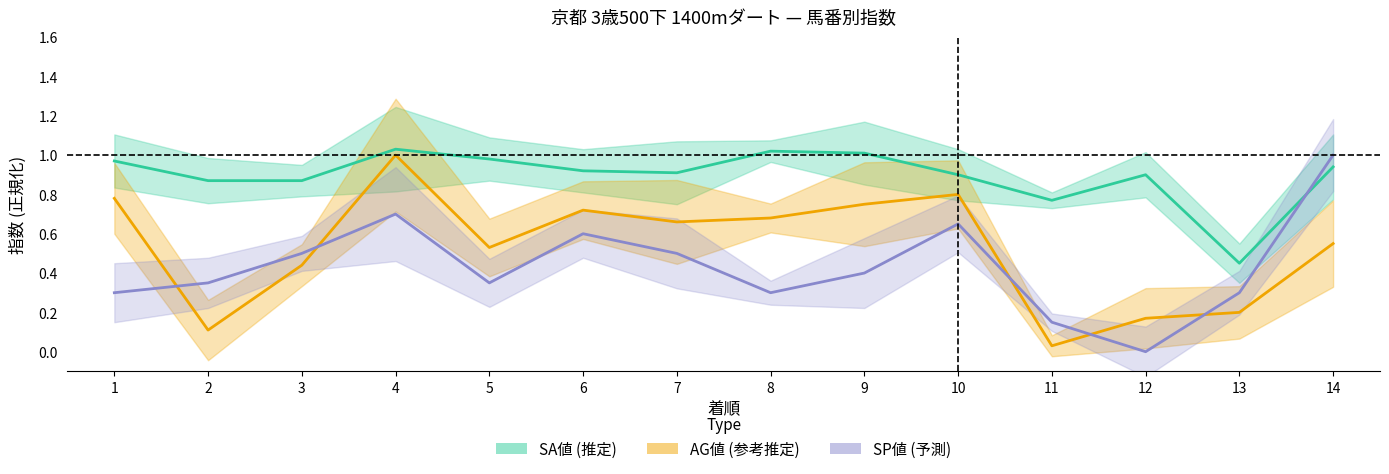

What are all the series names shown in the legend?

SP値, AG値, SA値